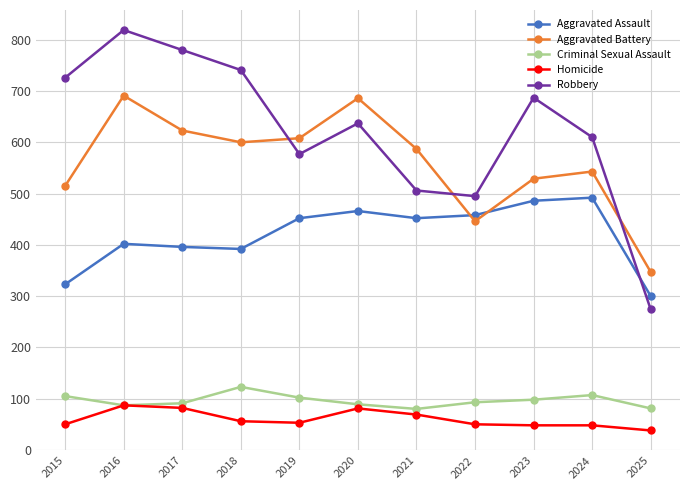

How many interior local peaks does the Robbery series have?

3